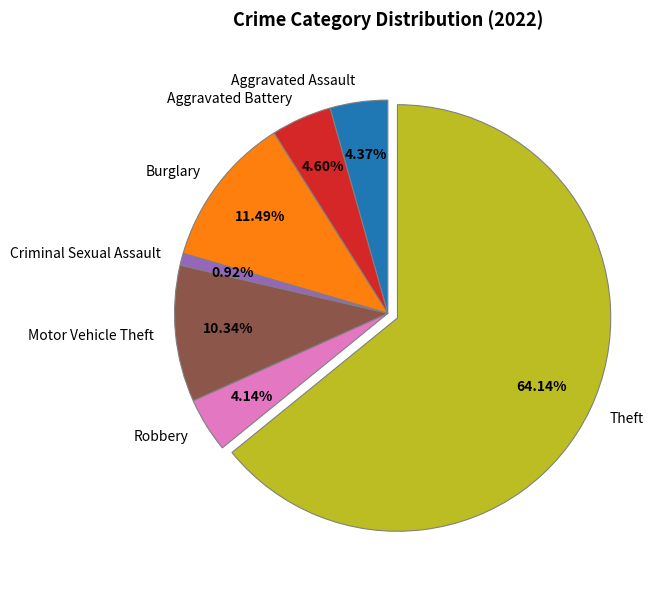

To the nearest percent, what portion does Robbery represent?

4%